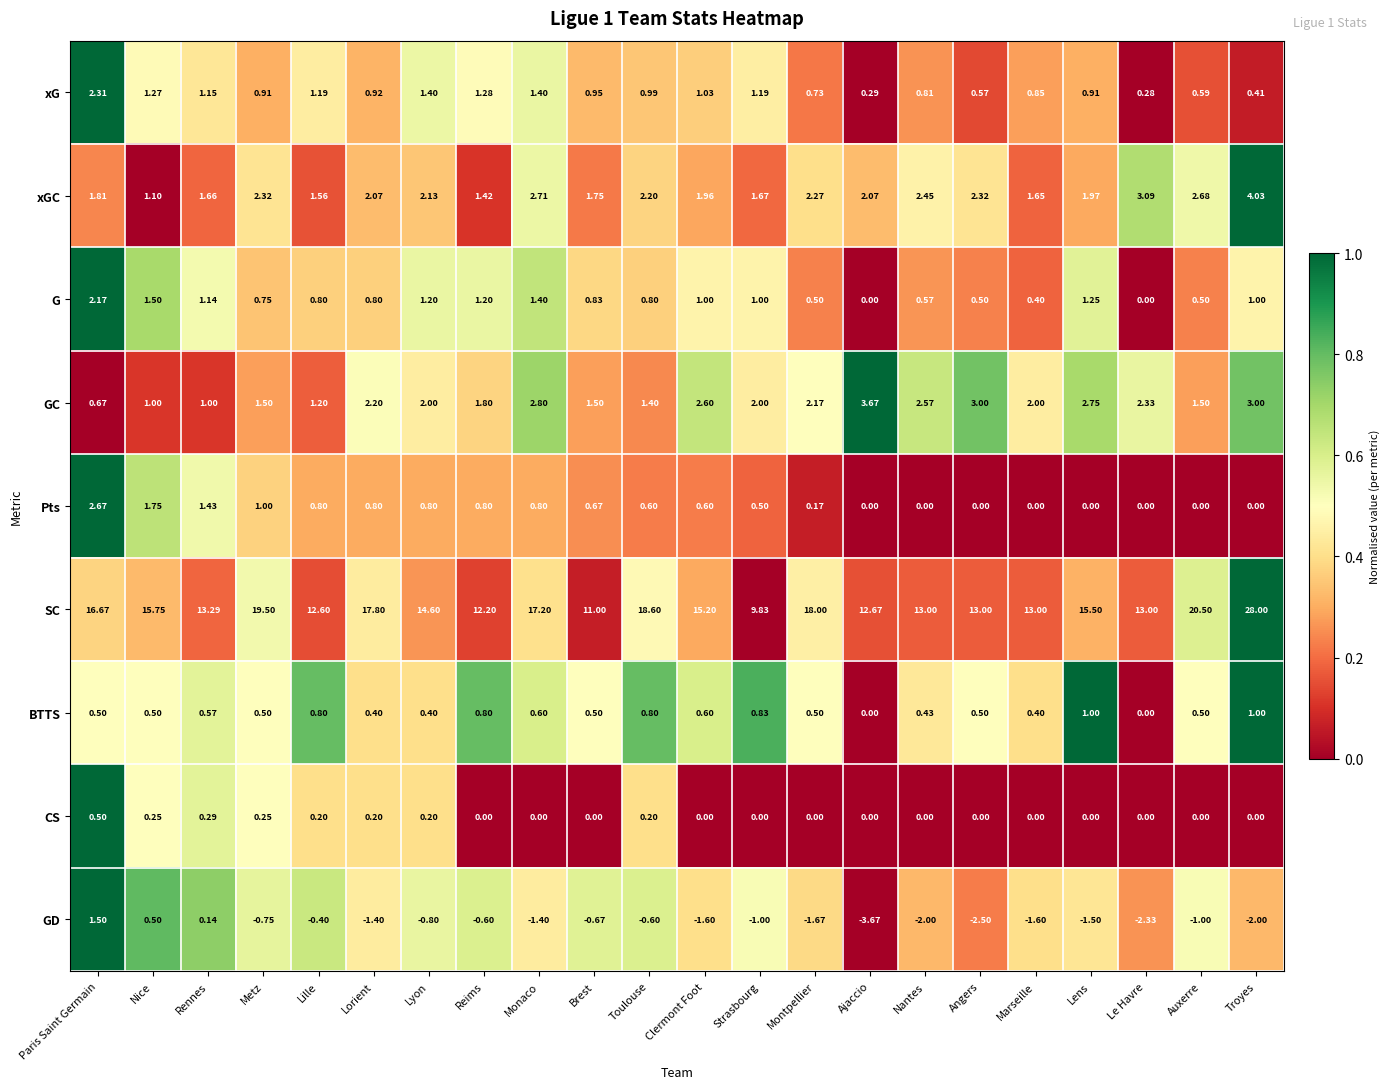

List the series in order of their peak value, highest first.

SC, xGC, GC, Pts, xG, G, GD, BTTS, CS